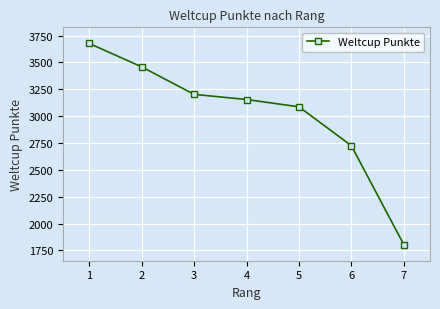

Reading right to left, extract all data points from this chart.

7=1804	6=2725	5=3087	4=3155	3=3203	2=3459	1=3677